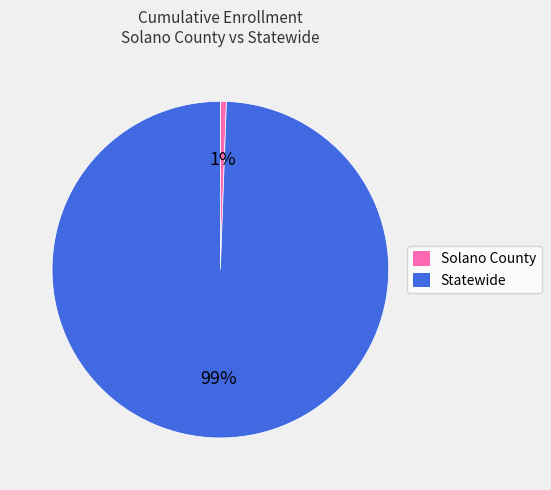

Which slice is the largest?

Statewide